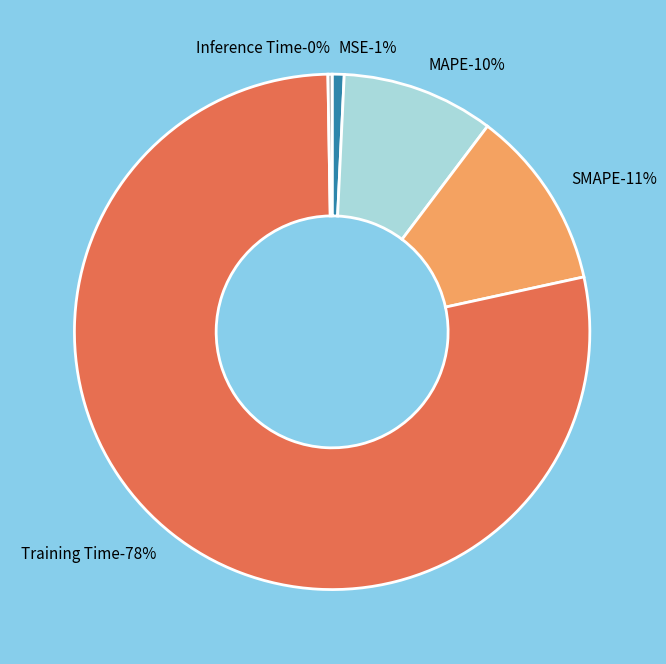

To the nearest percent, what is the difference between the largest and smallest slice percentages?

78%